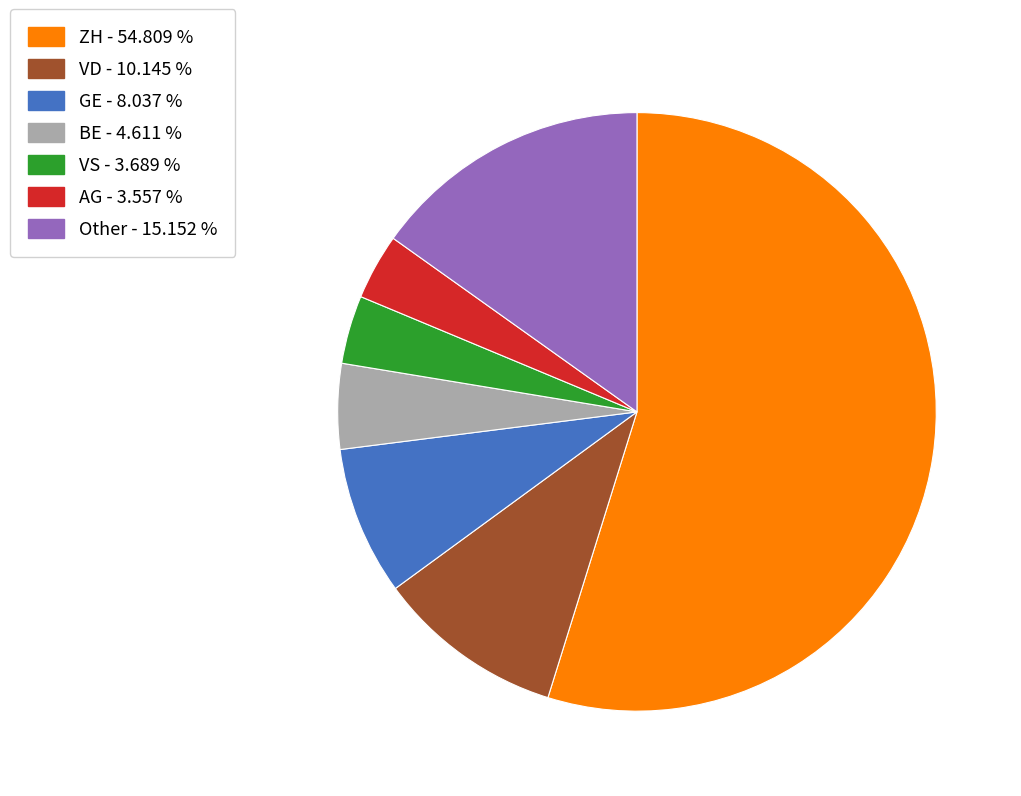

Does any single category account for the majority?

Yes